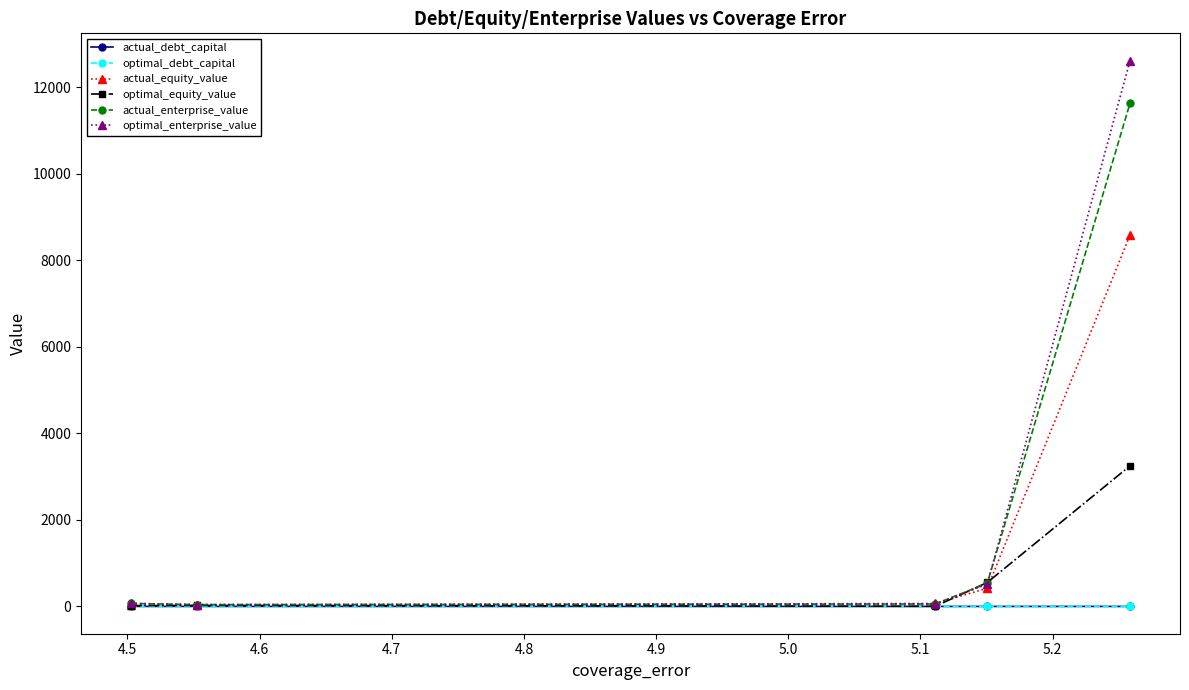

Which series has the widest spread of values?

optimal_enterprise_value